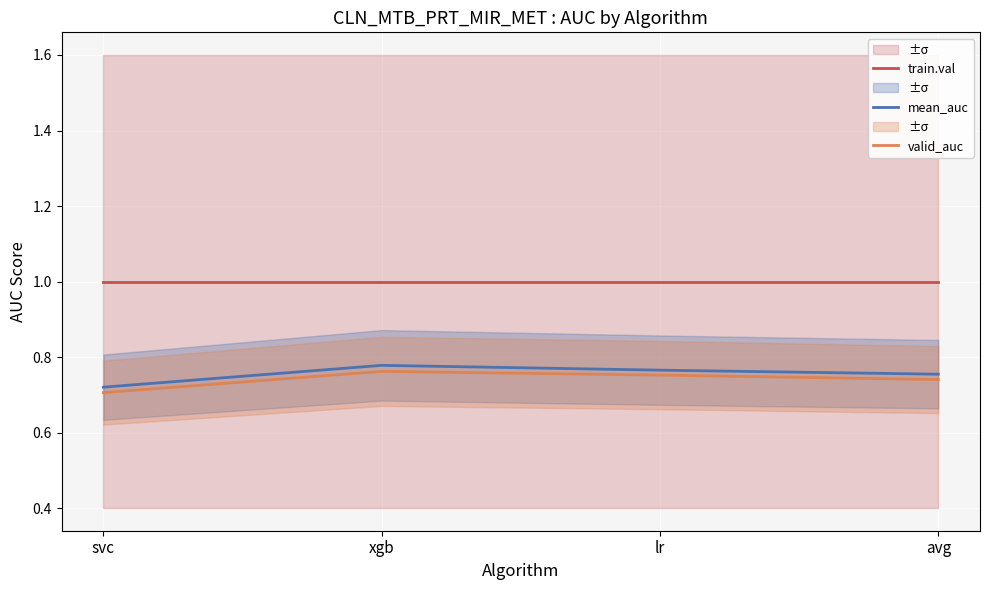

Where is train.val nearest to the value 1?

svc